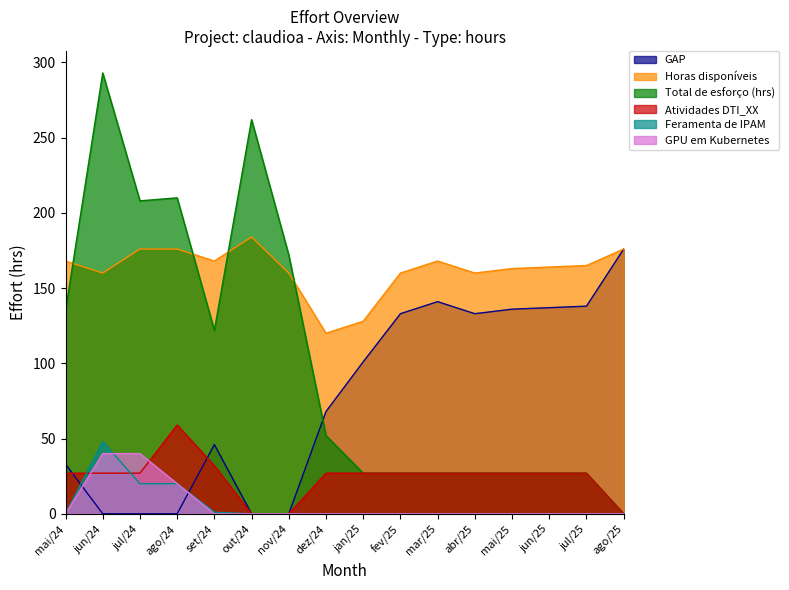

True or false: Feramenta de IPAM and Horas disponíveis cross at least once.

False